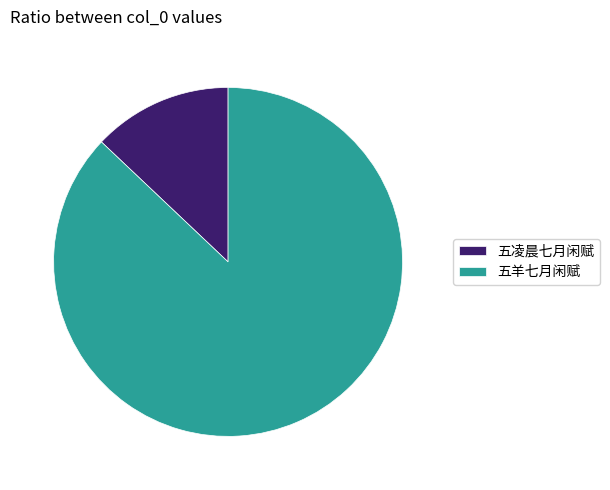

Is there any slice that represents more than half of the pie?

Yes